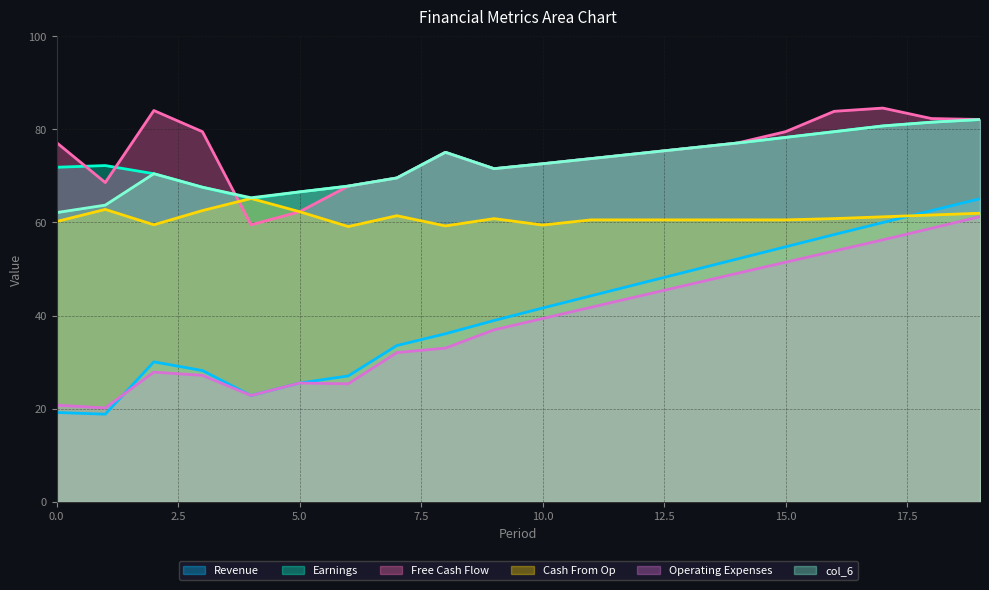

What is the value of the col_6 point at the 4th from the left?

67.6